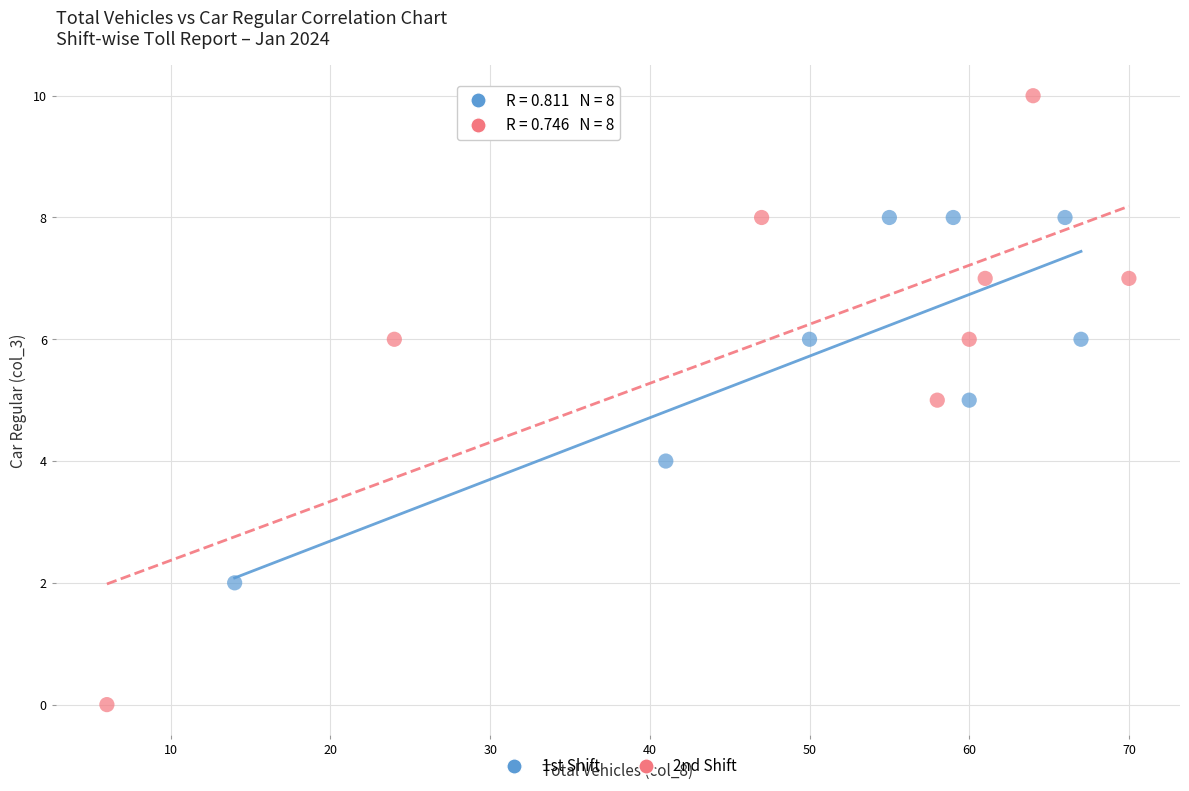

Which series has the widest spread of Y values?

2nd Shift